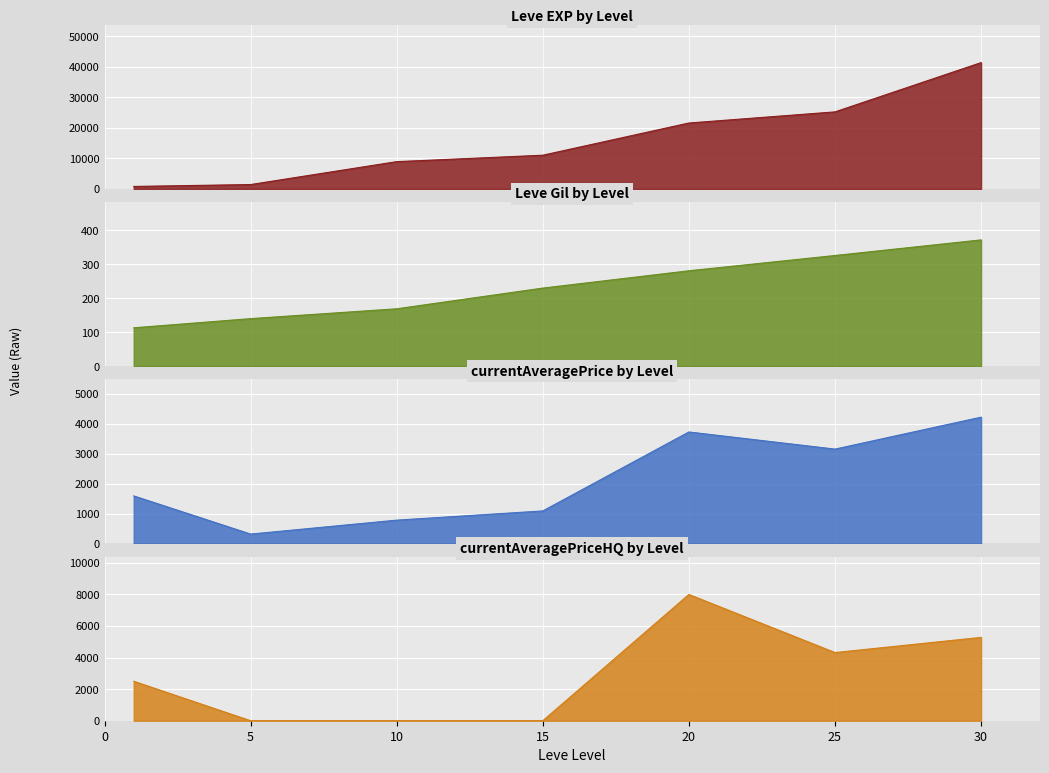

The value of Leve Gil at 1 is 113.0. True or false?

True